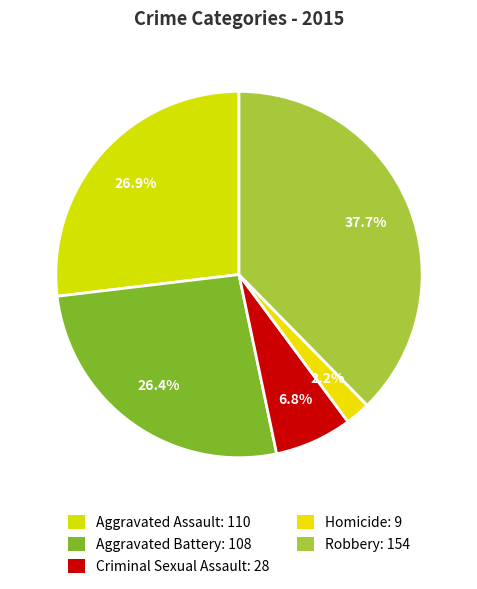

Rank the categories by value from lowest to highest.

Homicide, Criminal Sexual Assault, Aggravated Battery, Aggravated Assault, Robbery